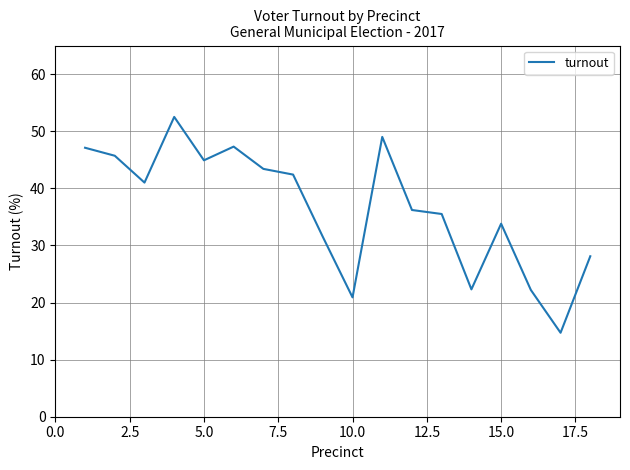

How many lines are shown in the chart?

1